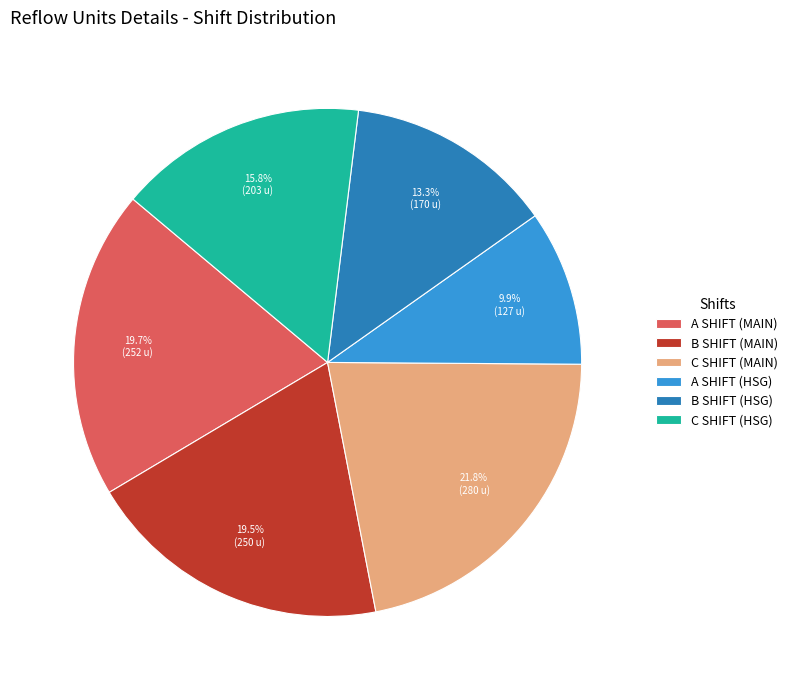

Is it true that A SHIFT (MAIN) is 33% of the pie?

False